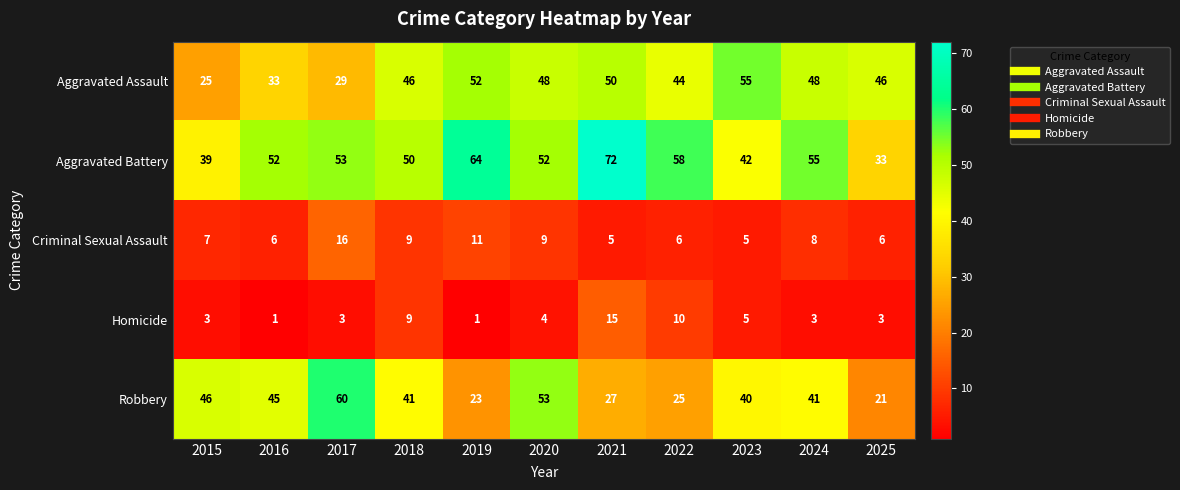

What is the sum of the Robbery values at 2019 and 2017?

83